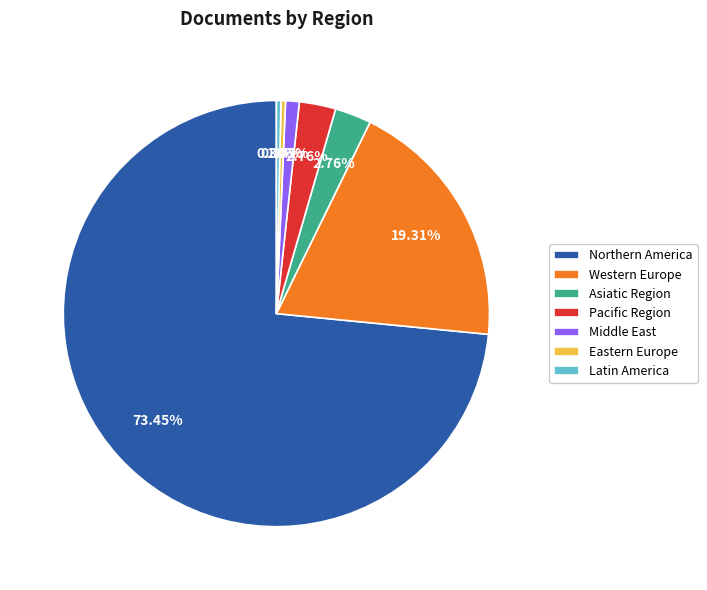

How many segments does this pie chart have?

7